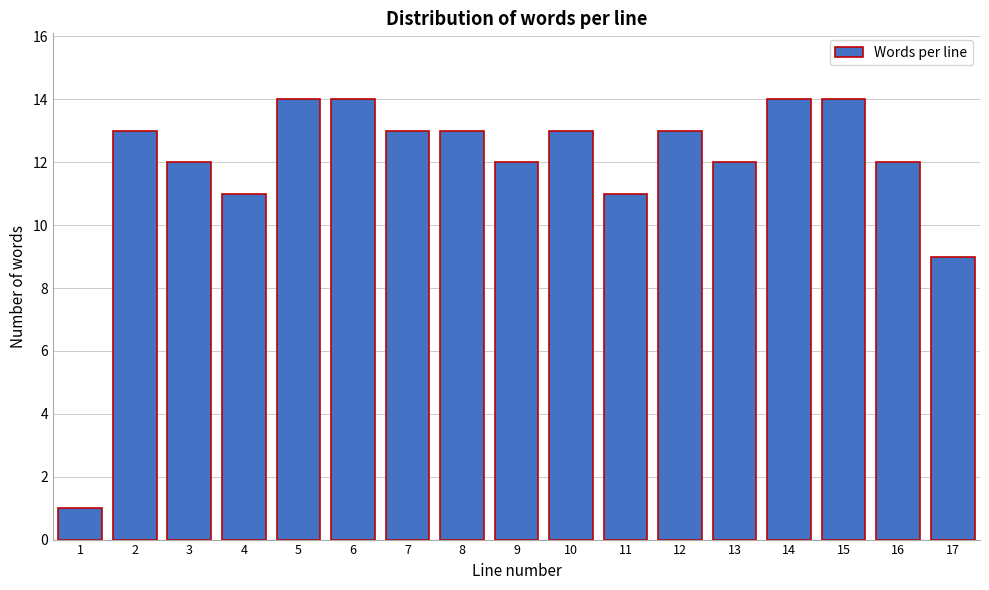

Reading left to right, list all the values displayed in this chart.

1	13	12	11	14	14	13	13	12	13	11	13	12	14	14	12	9